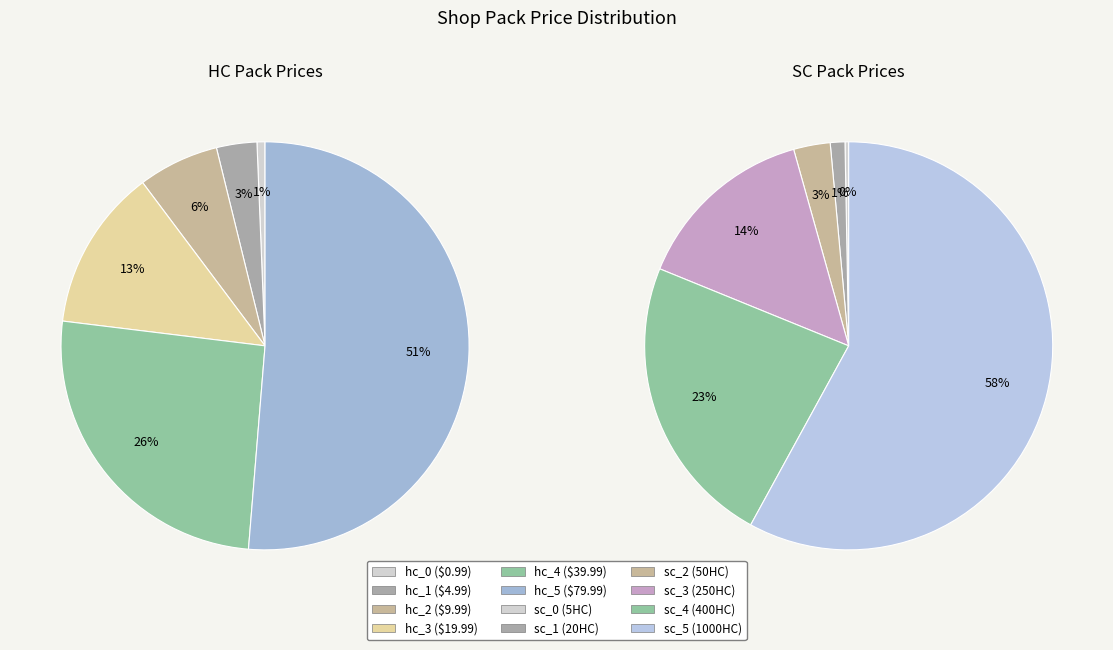

What is the spread (max minus min) of values at 4?

360.0